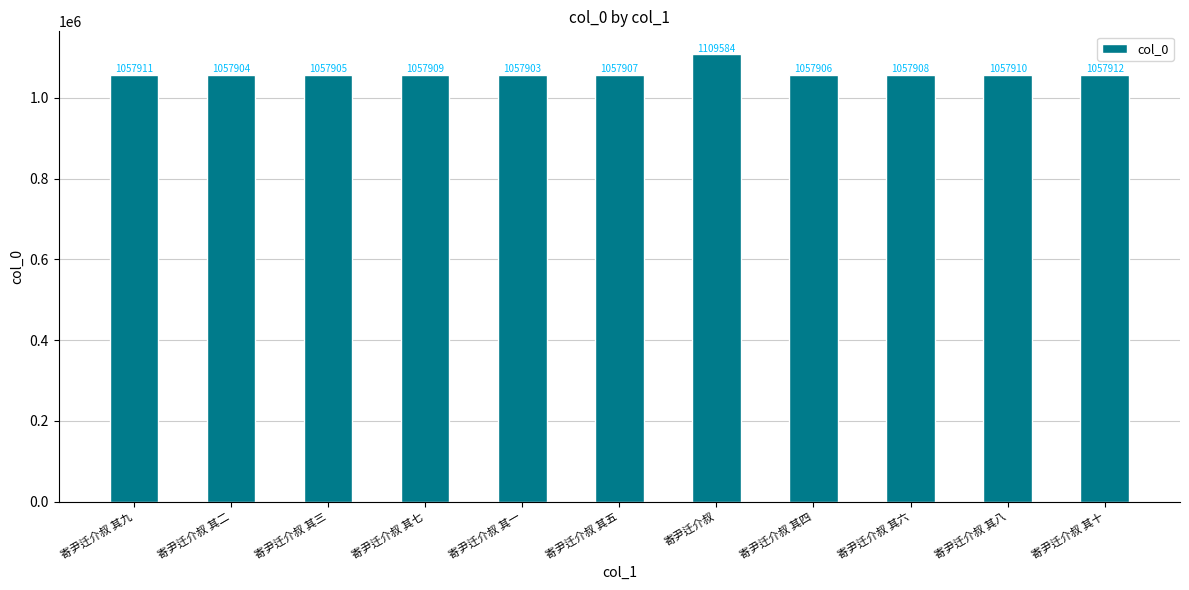

Rank the categories by value from lowest to highest.

寄尹迁介叔 其一, 寄尹迁介叔 其二, 寄尹迁介叔 其三, 寄尹迁介叔 其四, 寄尹迁介叔 其五, 寄尹迁介叔 其六, 寄尹迁介叔 其七, 寄尹迁介叔 其八, 寄尹迁介叔 其九, 寄尹迁介叔 其十, 寄尹迁介叔